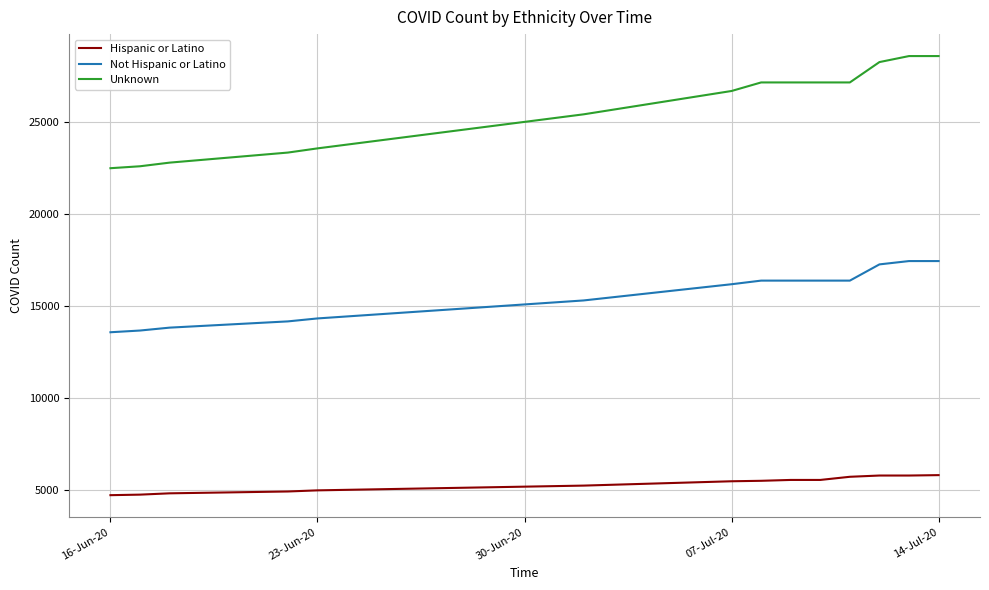

List the series in order of their peak value, lowest first.

Hispanic or Latino, Not Hispanic or Latino, Unknown